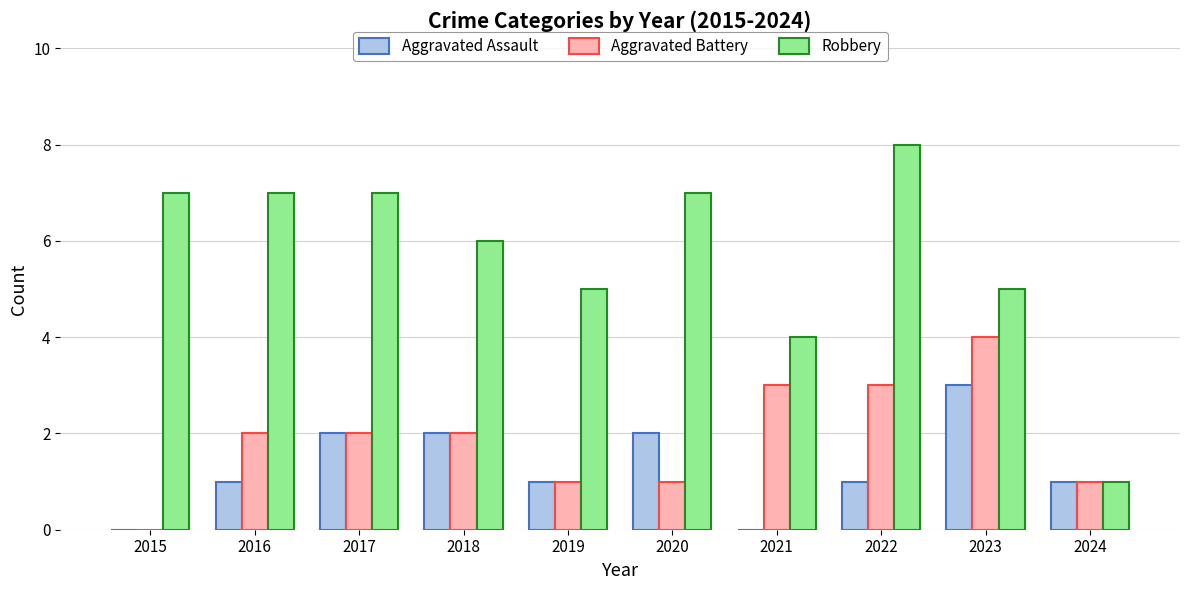

What is the total value across all series at 2018?

10